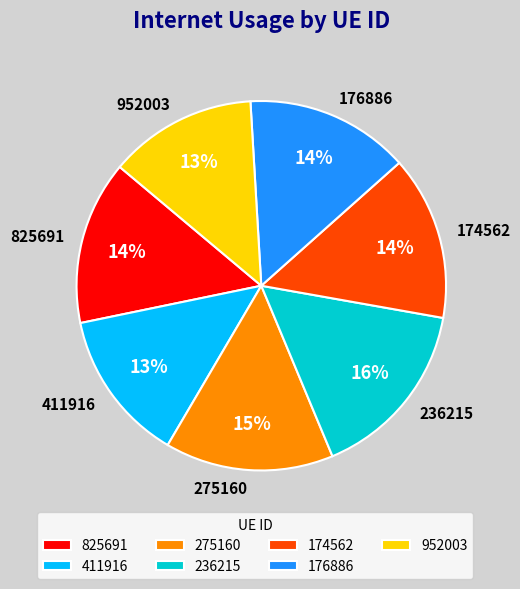

Is it true that 952003 is 13% of the pie?

True